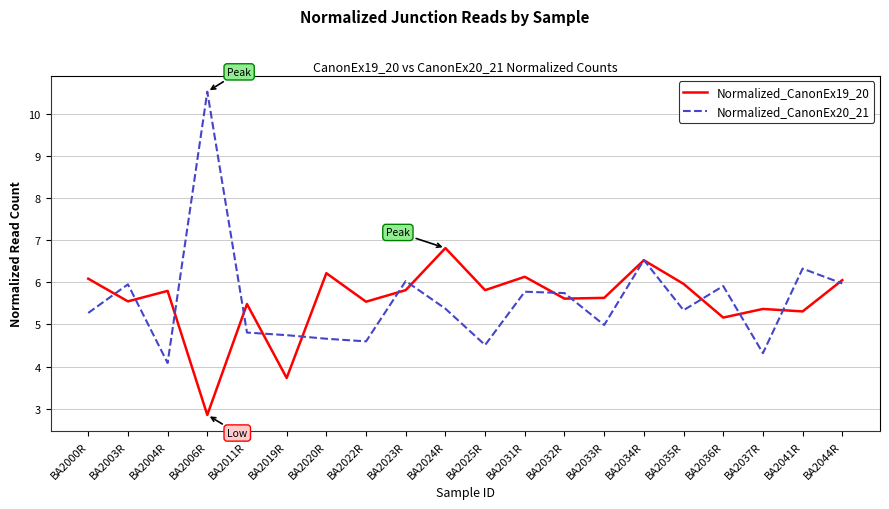

What position from the right is BA2037R?

3